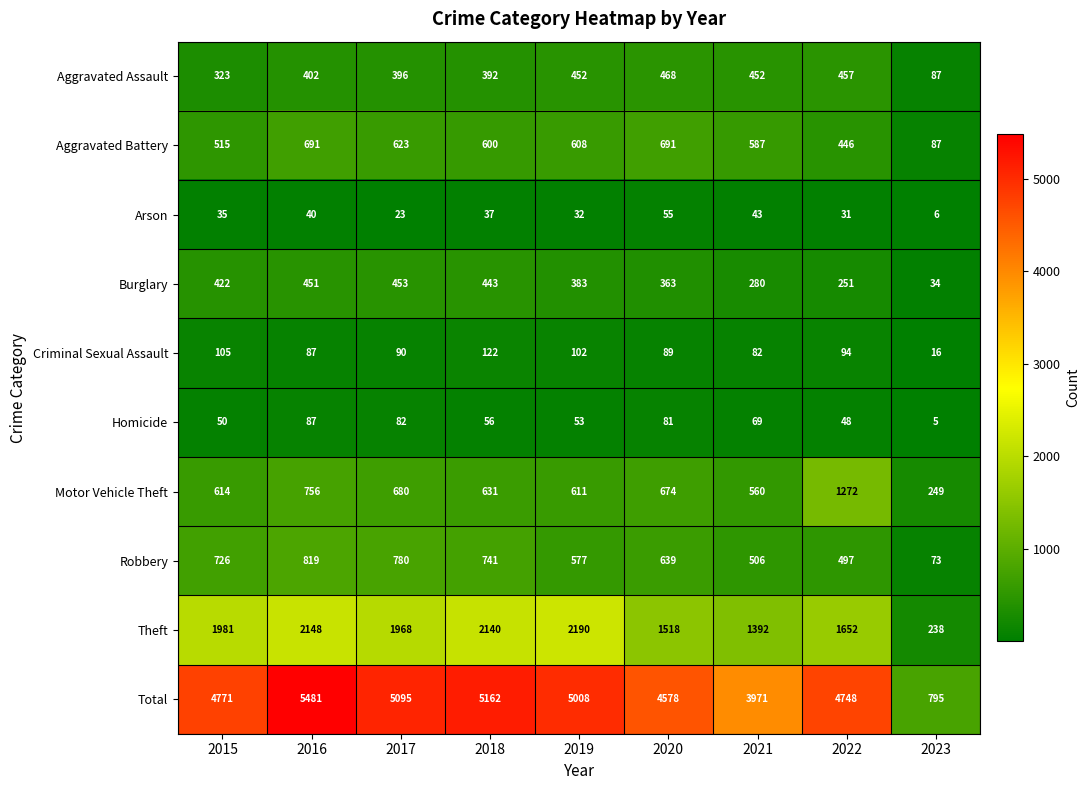

Which label corresponds to the largest value in the chart?

2016